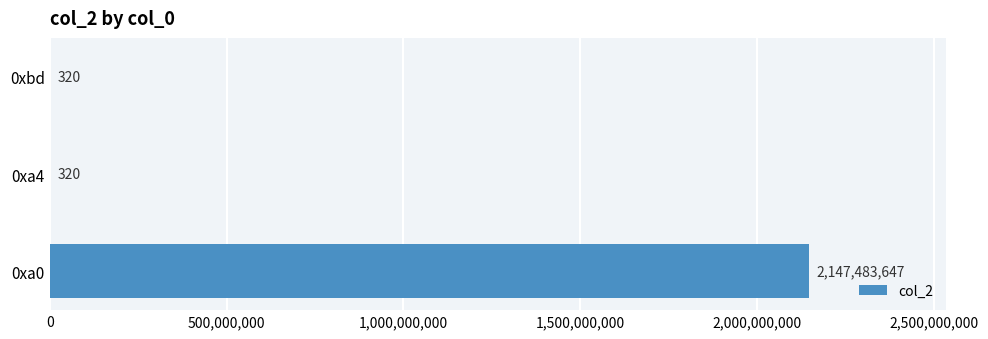

What is the change in value from 0xa0 to 0xbd?

-2147483327